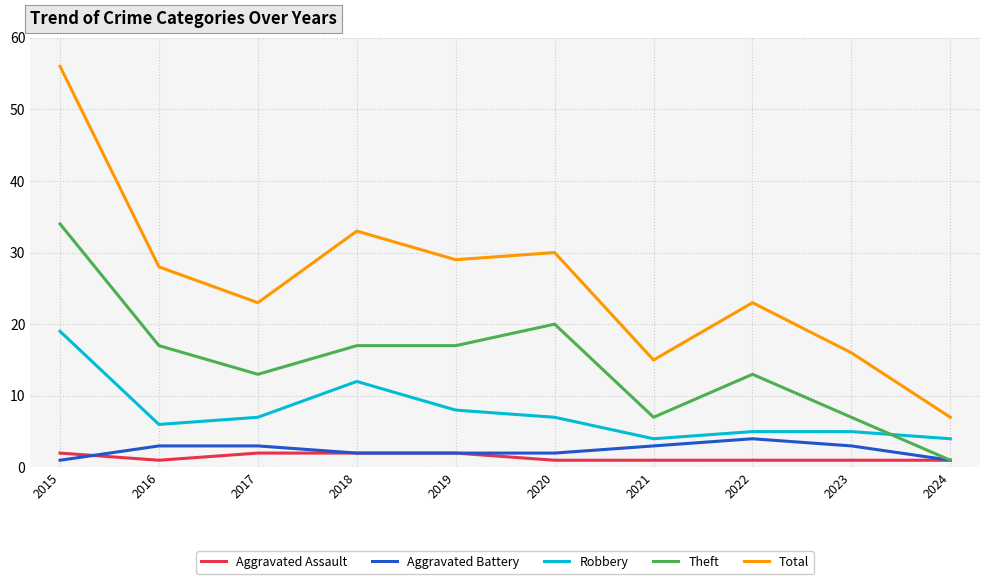

List the series in order of their peak value, lowest first.

Aggravated Assault, Aggravated Battery, Robbery, Theft, Total